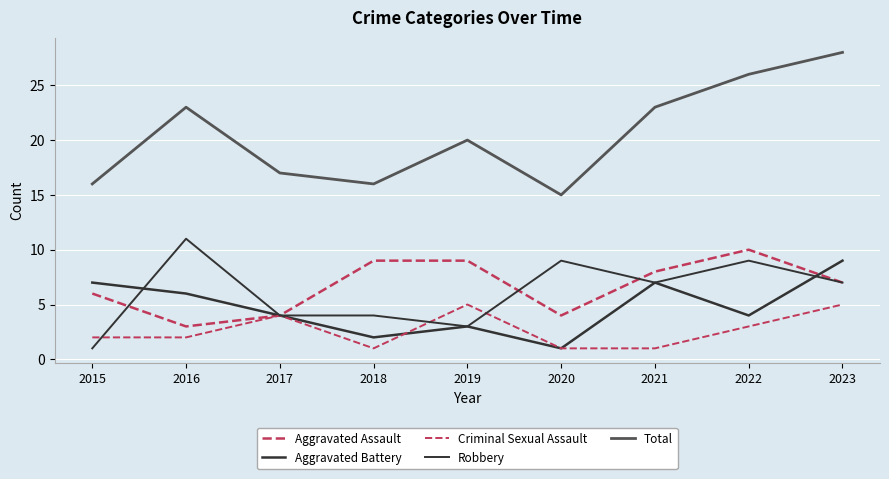

What is the maximum value shown in the chart?

28